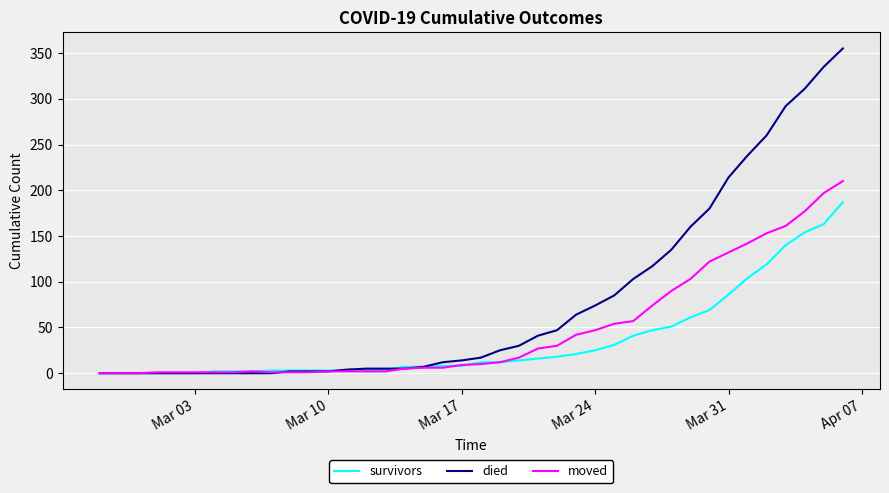

Which series has the largest total across all categories?

died